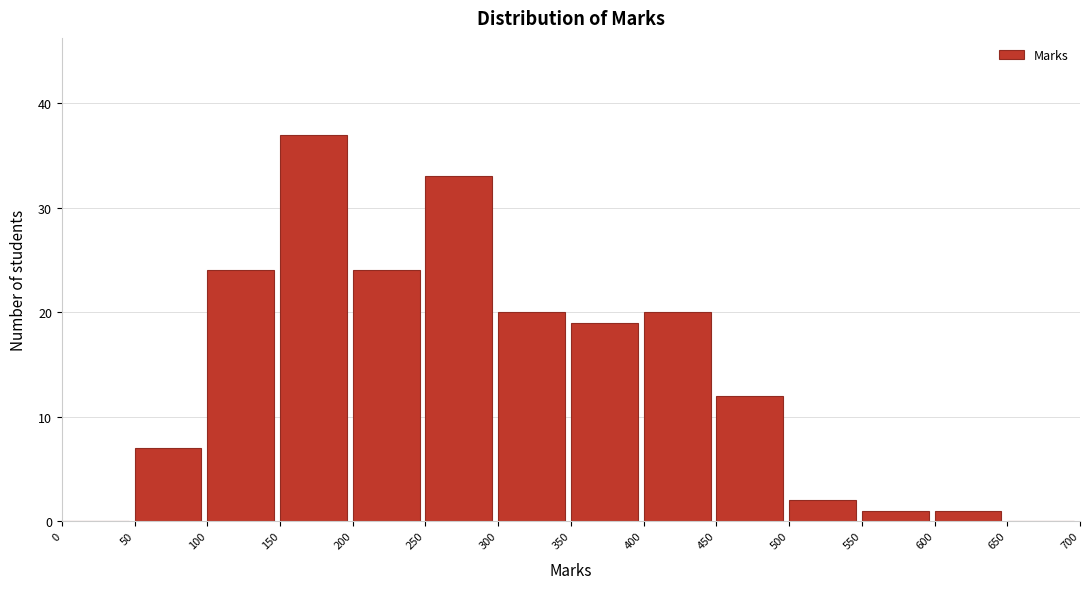

Reading left to right, transcribe this chart: for each bar, give the range it covers on the x-axis and its height. The values are not printed on the chart, so give them approximately, as read against the axis.

0 to 50: 0
50 to 100: 7
100 to 150: 24
150 to 200: 37
200 to 250: 24
250 to 300: 33
300 to 350: 20
350 to 400: 19
400 to 450: 20
450 to 500: 12
500 to 550: 2
550 to 600: 1
600 to 650: 1
650 to 700: 0